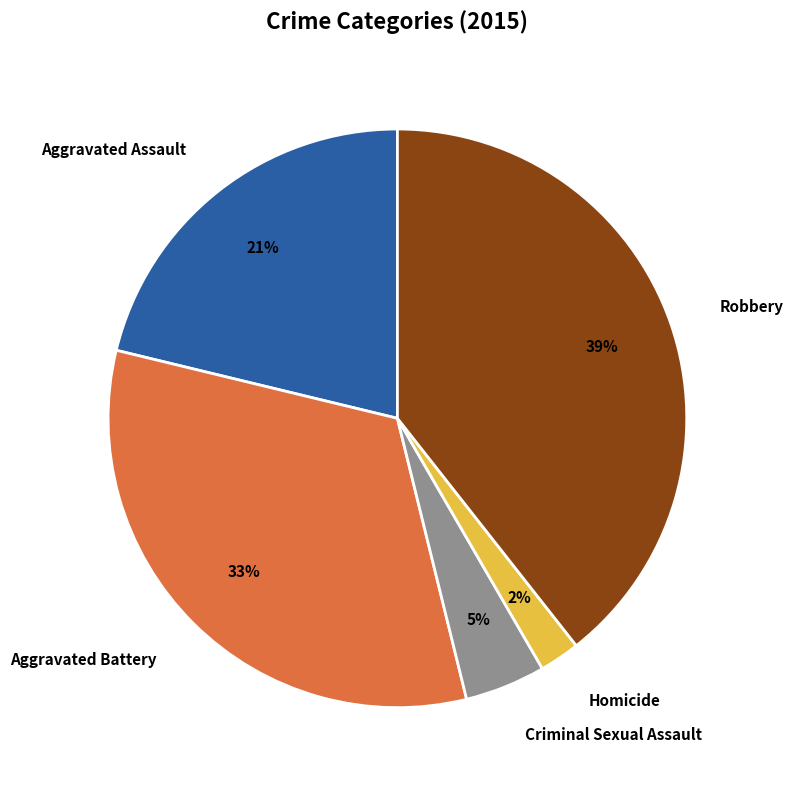

What is the smallest slice in the pie chart?

Homicide